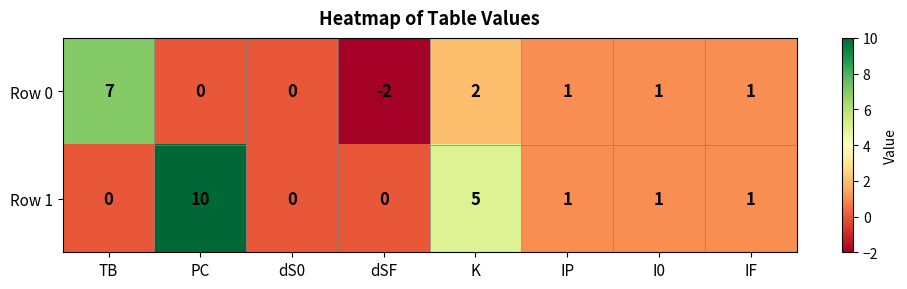

Which series has the widest spread of values?

Row 1